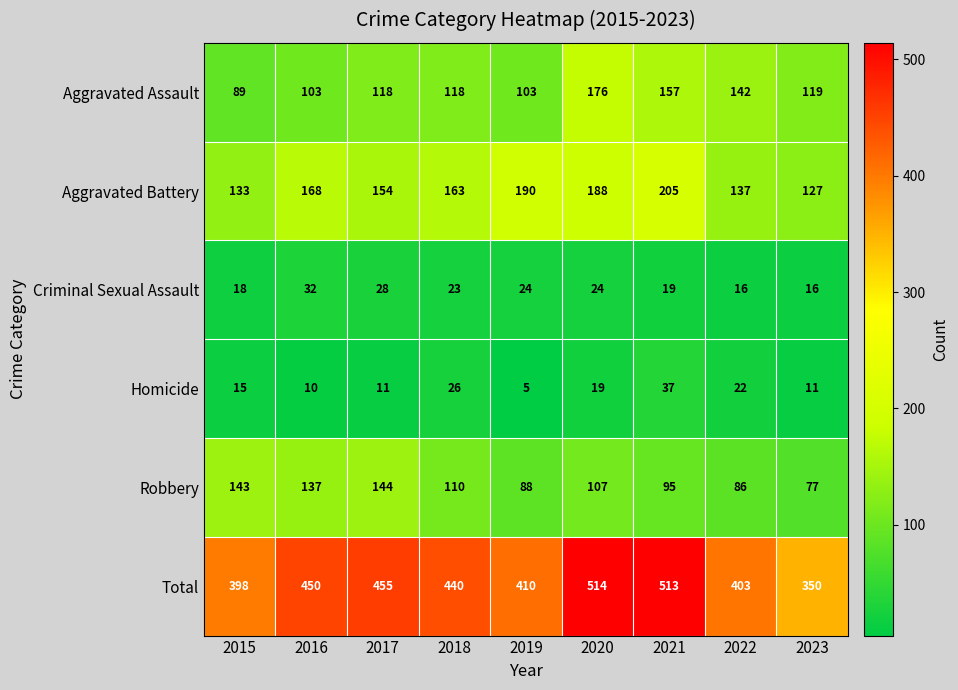

How many categories are shown in the chart?

9